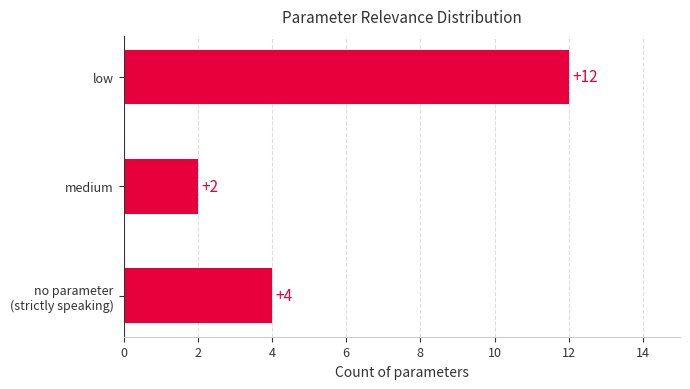

Reading bottom to top, extract all data points from this chart.

4	2	12